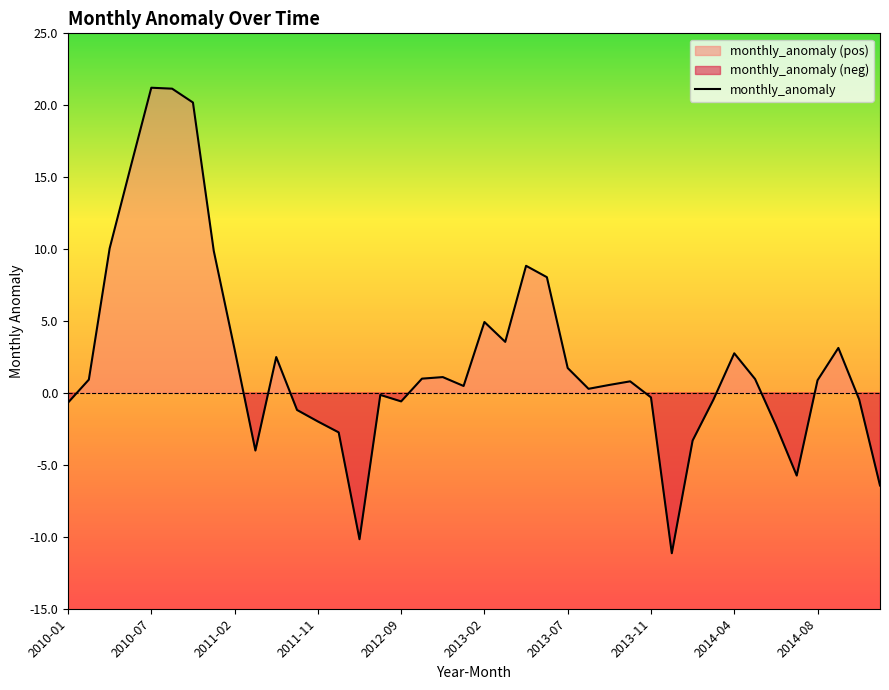

What is the difference between the maximum and minimum values?

32.4